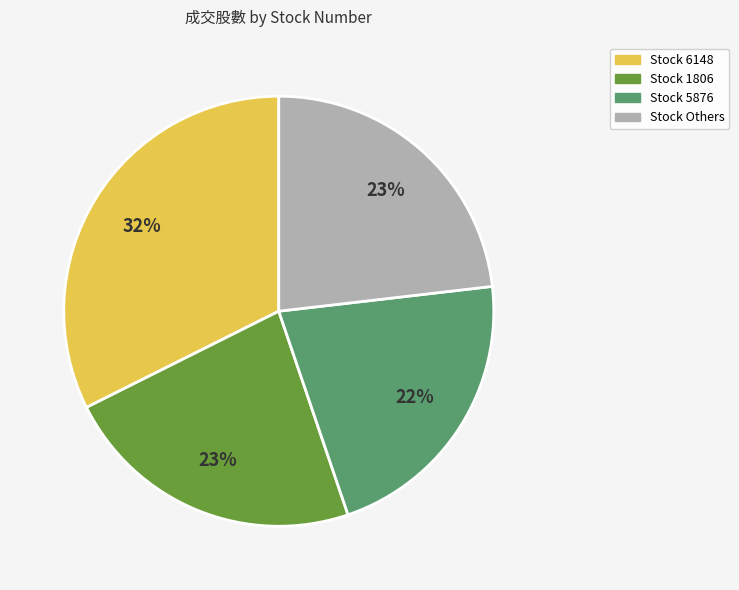

Is there any slice that represents more than half of the pie?

No